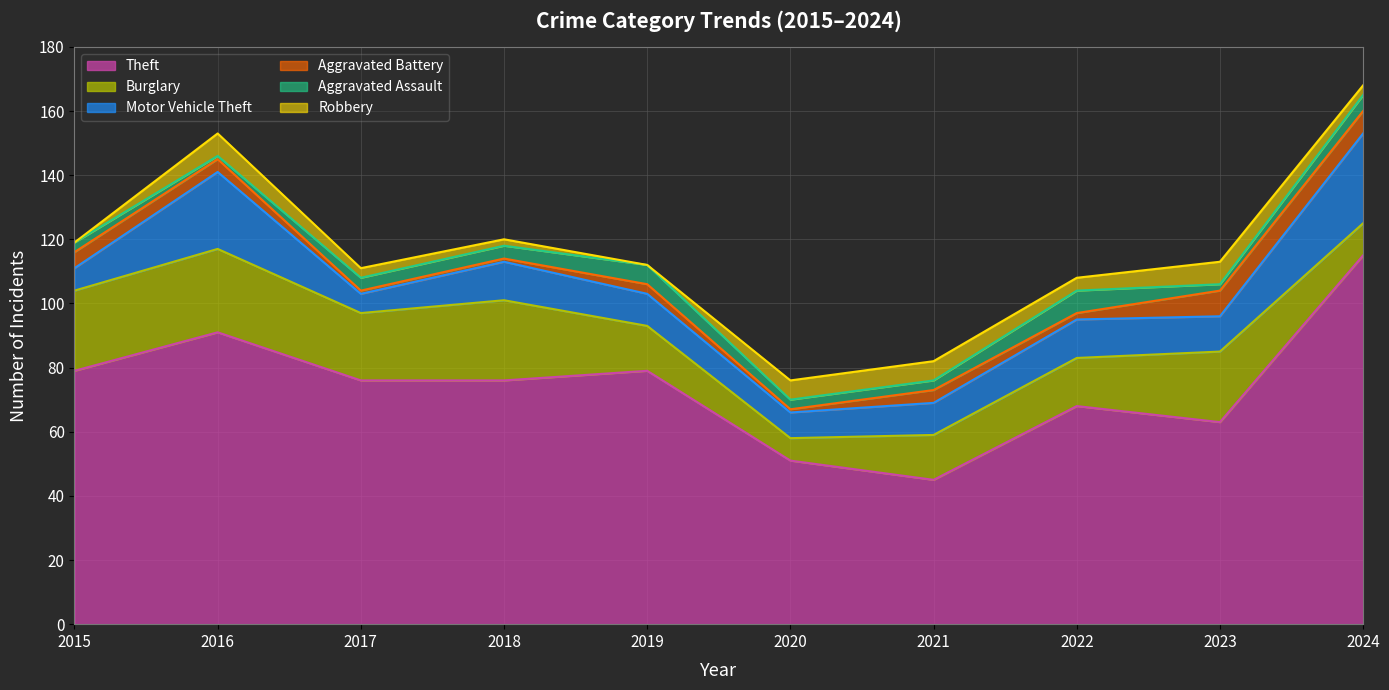

Reading left to right, transcribe all the data shown in this chart.

Theft: 2015=79	2016=91	2017=76	2018=76	2019=79	2020=51	2021=45	2022=68	2023=63	2024=115
Burglary: 2015=25	2016=26	2017=21	2018=25	2019=14	2020=7	2021=14	2022=15	2023=22	2024=10
Motor Vehicle Theft: 2015=7	2016=24	2017=6	2018=12	2019=10	2020=8	2021=10	2022=12	2023=11	2024=28
Aggravated Battery: 2015=5	2016=4	2017=1	2018=1	2019=3	2020=1	2021=4	2022=2	2023=8	2024=7
Aggravated Assault: 2015=3	2016=1	2017=4	2018=4	2019=6	2020=3	2021=3	2022=7	2023=2	2024=5
Robbery: 2015=0	2016=7	2017=3	2018=2	2019=0	2020=6	2021=6	2022=4	2023=7	2024=3